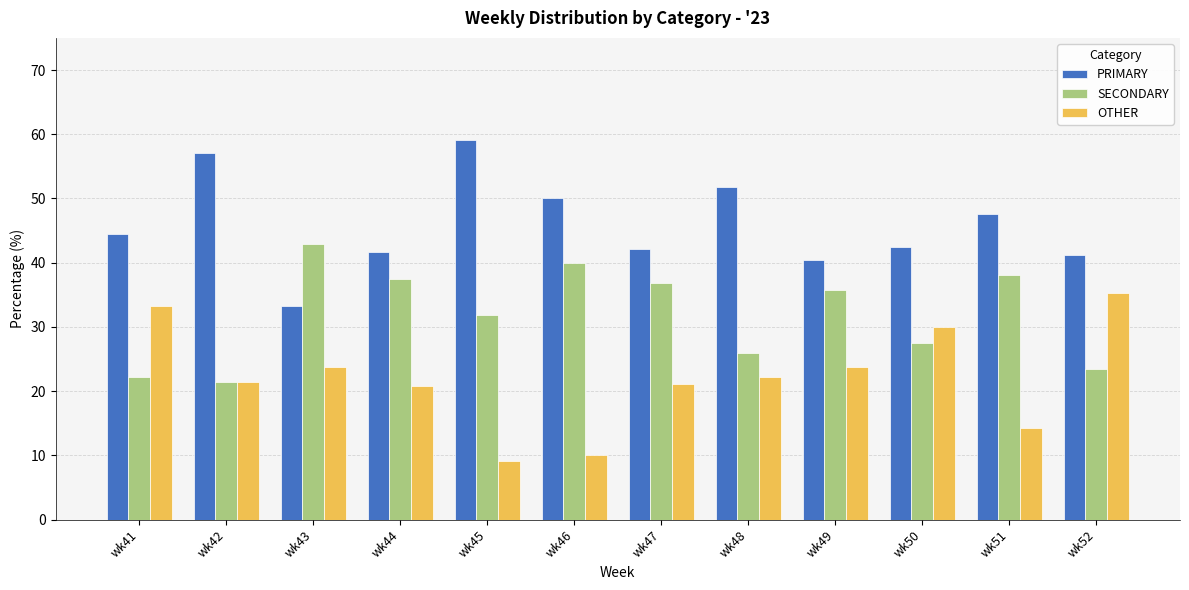

How many bars are there in each group?

3